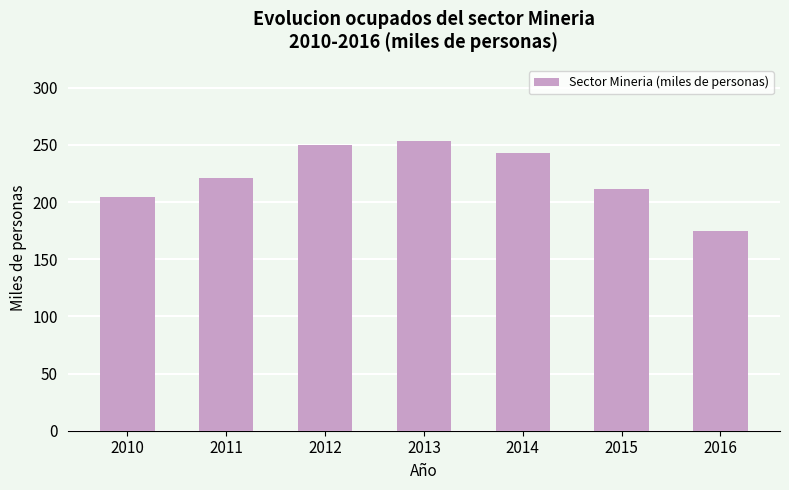

What is the value of the 5th bar from the left?

243